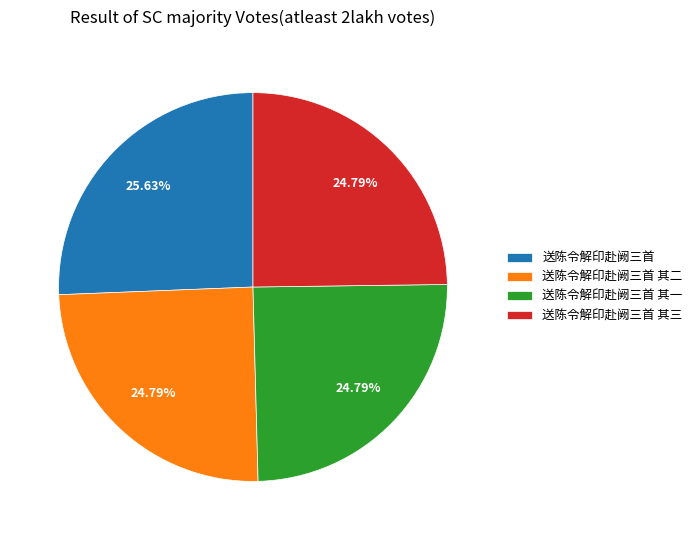

Does 送陈令解印赴阙三首 其二 represent more than half of the total?

No